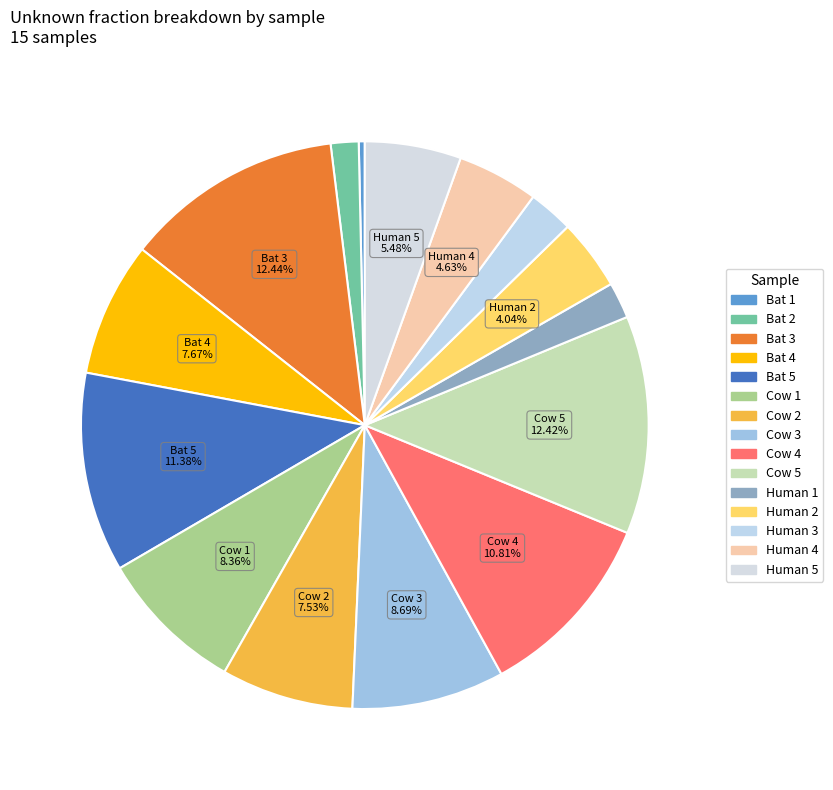

Count the number of slices in the pie.

15